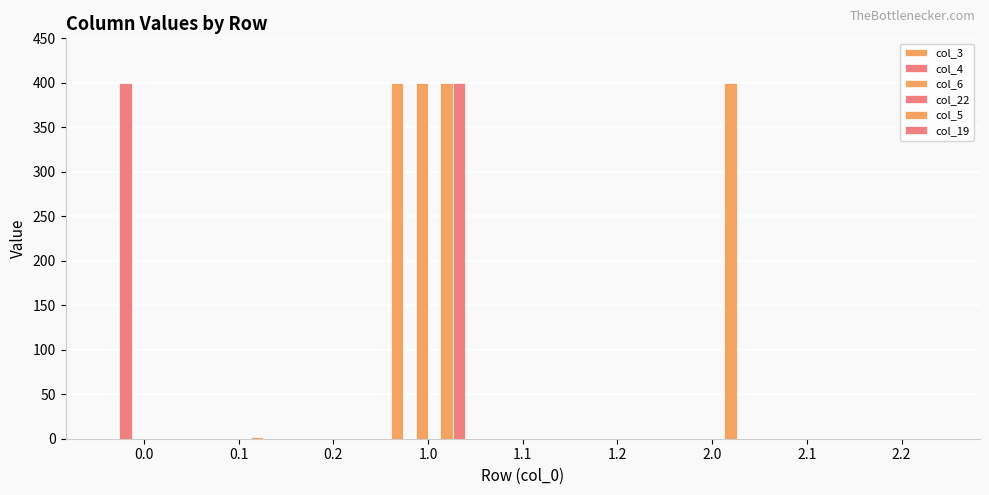

Reading left to right, extract all data points from this chart.

col_3: 0.0=0.0	0.1=0.0	0.2=0.0	1.0=400.0	1.1=0.0	1.2=0.0	2.0=0.0	2.1=0.0	2.2=0.0
col_4: 0.0=400.0	0.1=0.0	0.2=0.0	1.0=0.0	1.1=0.0	1.2=0.0	2.0=0.0	2.1=0.0	2.2=0.0
col_6: 0.0=0.0	0.1=0.0	0.2=0.0	1.0=400.0	1.1=0.0	1.2=0.0	2.0=0.0	2.1=0.0	2.2=0.0
col_22: 0.0=0.0	0.1=0.0	0.2=0.0	1.0=0.0	1.1=0.0	1.2=0.0	2.0=0.0	2.1=0.0	2.2=0.0
col_5: 0.0=0.0	0.1=1.5	0.2=0.0	1.0=400.0	1.1=0.0	1.2=0.0	2.0=400.0	2.1=0.0	2.2=0.0
col_19: 0.0=0.0	0.1=0.0	0.2=0.0	1.0=400.0	1.1=0.0	1.2=0.0	2.0=0.0	2.1=0.0	2.2=0.0